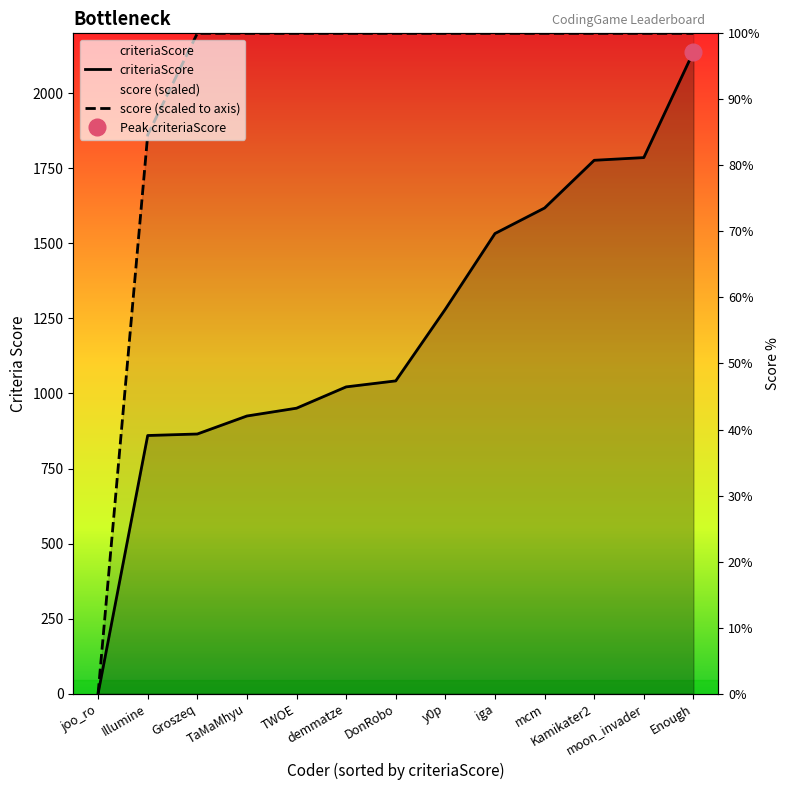

Is the value of score (scaled to axis) at moon_invader greater than the value of criteriaScore at Groszeq?

Yes